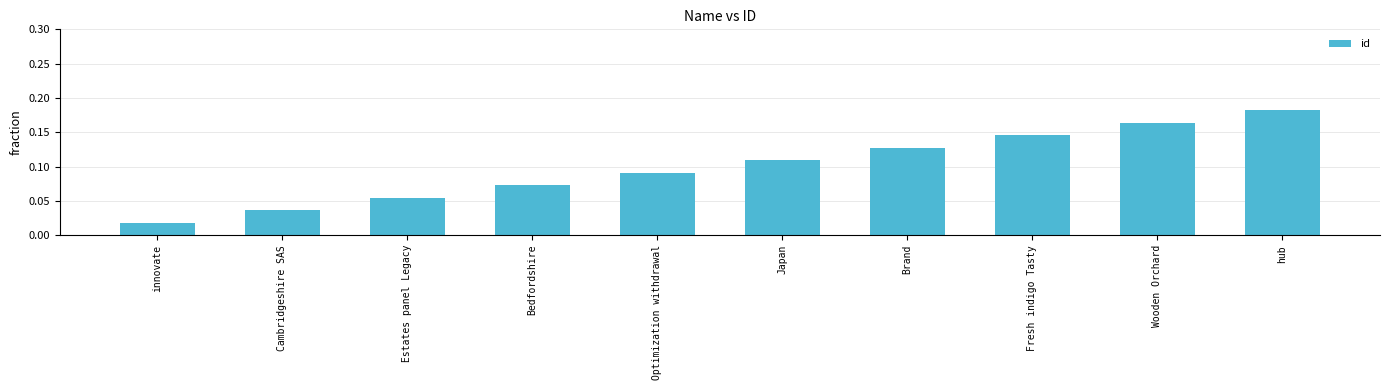

Count the values in the range 0 to 1.

10